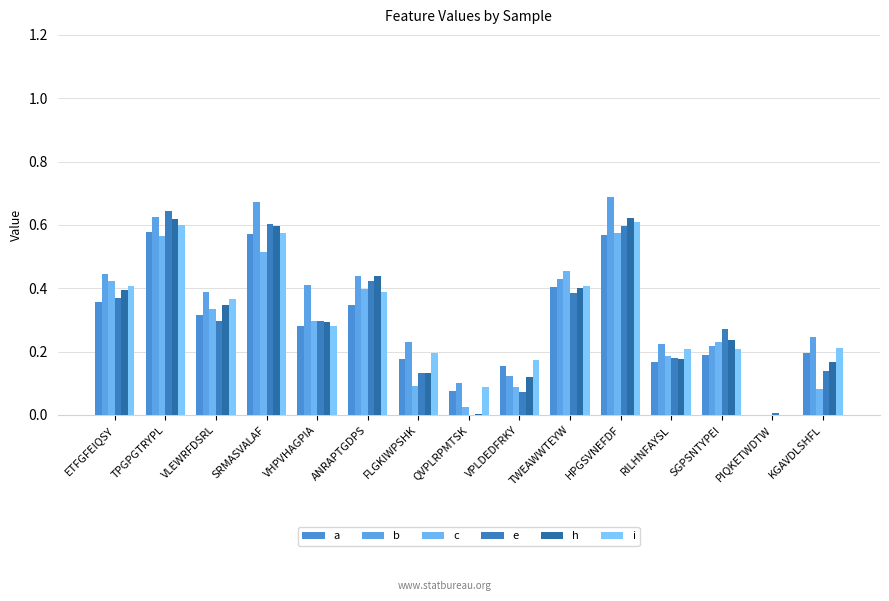

Which series has the largest range (max minus min)?

b